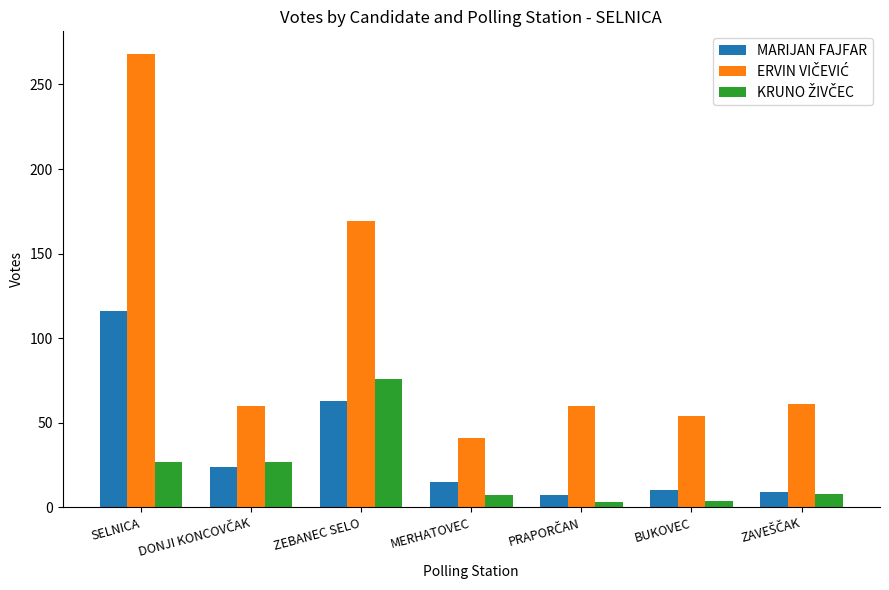

At which category does the chart reach its peak across all series?

SELNICA